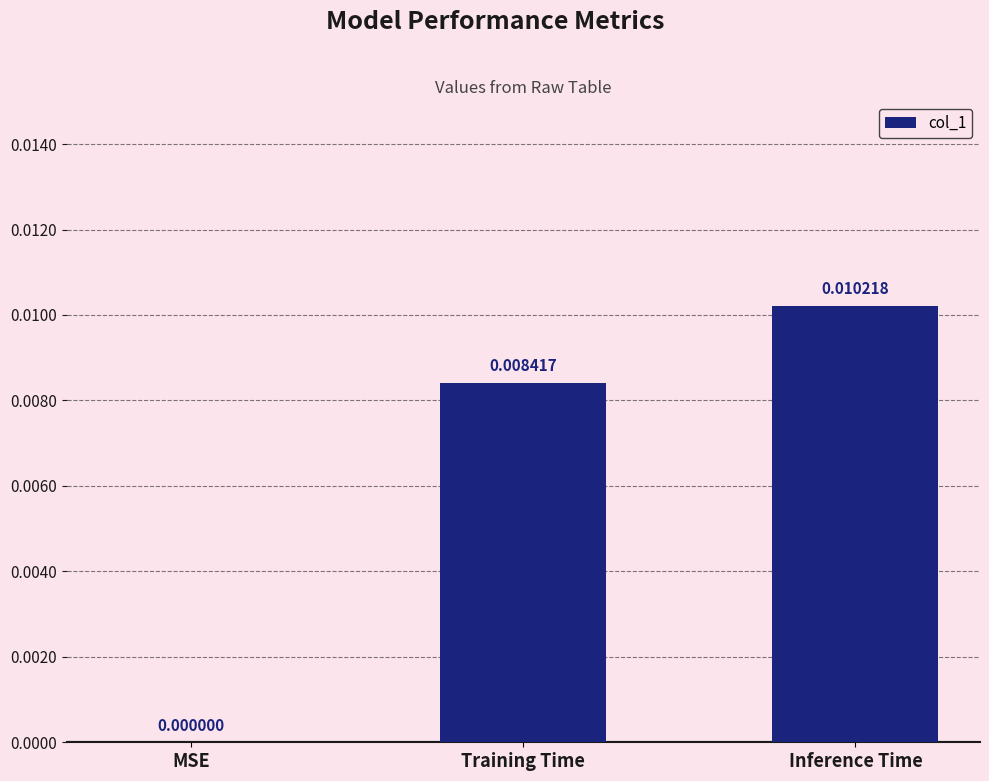

Which label corresponds to the largest value in the chart?

Inference Time